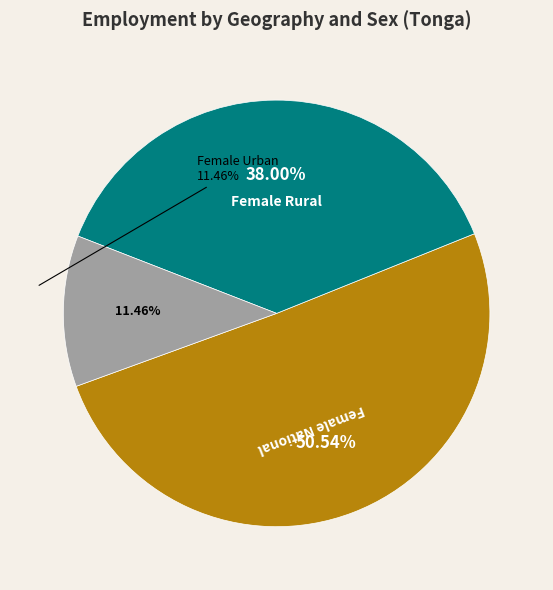

Is the sum of Female National and Female Rural greater than half?

Yes